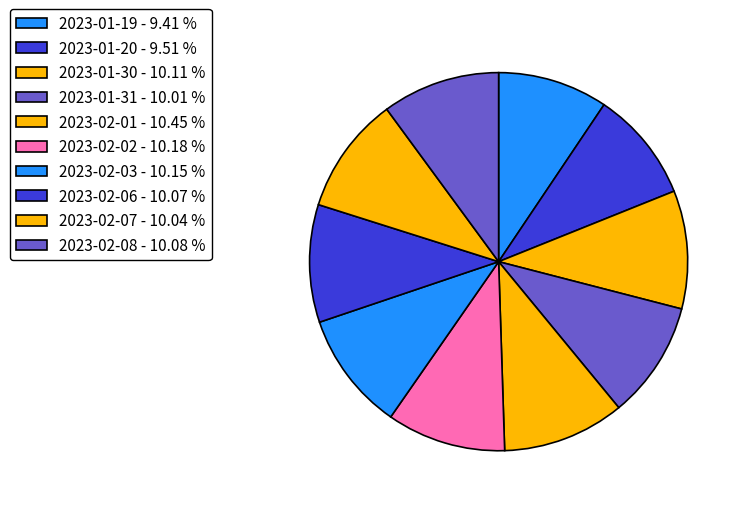

Do 2023-01-19 and 2023-01-31 together represent more than half of the pie?

No